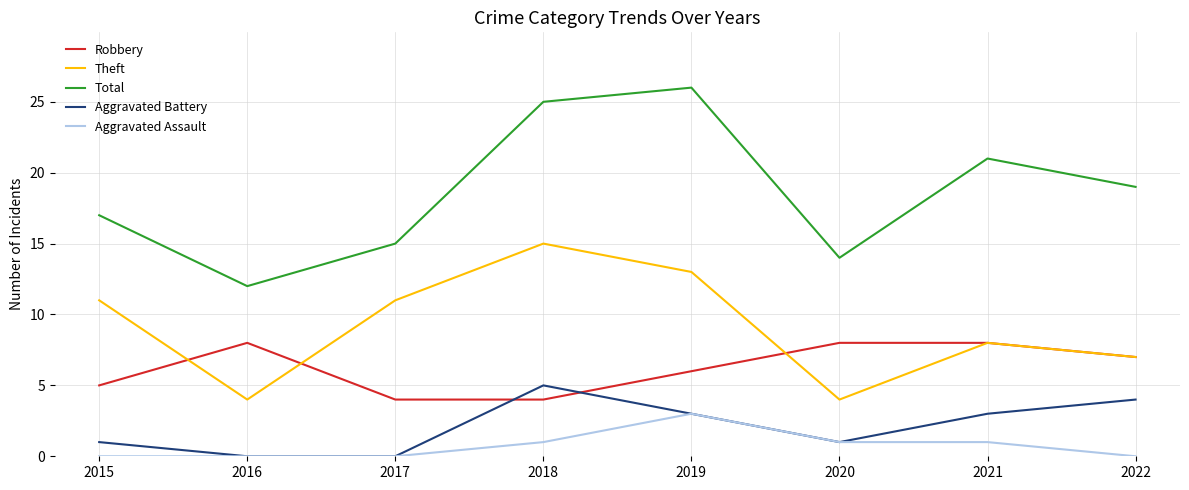

Rank the series by their maximum value, from highest to lowest.

Total, Theft, Robbery, Aggravated Battery, Aggravated Assault